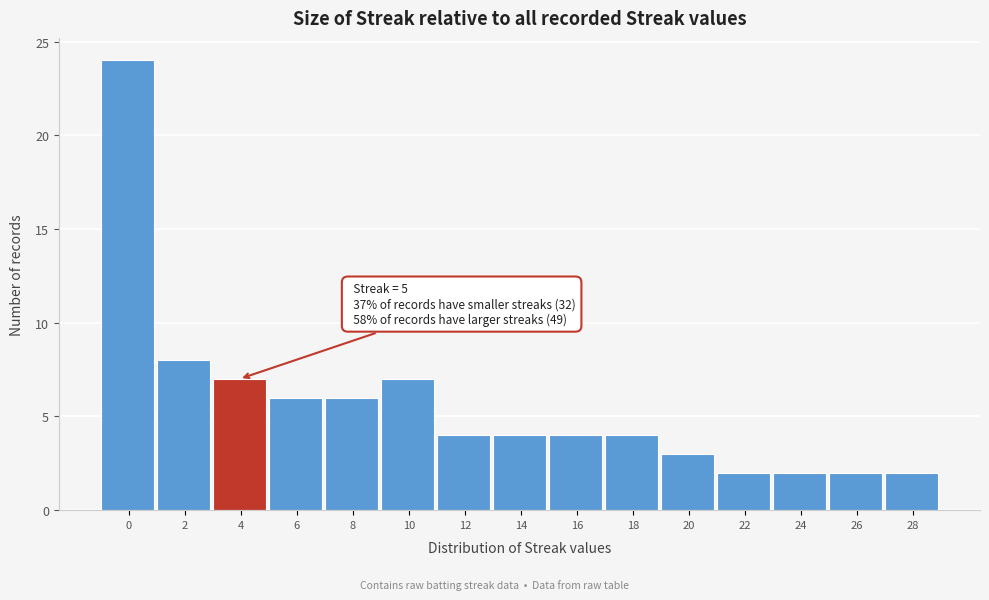

Reading right to left, what are all the values shown in this chart?

2	2	2	2	3	4	4	4	4	7	6	6	7	8	24